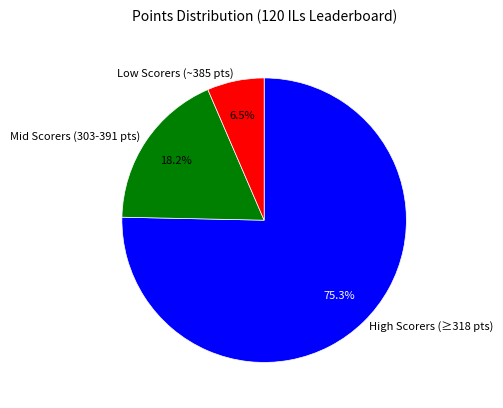

To the nearest percent, what is the average slice percentage?

33%